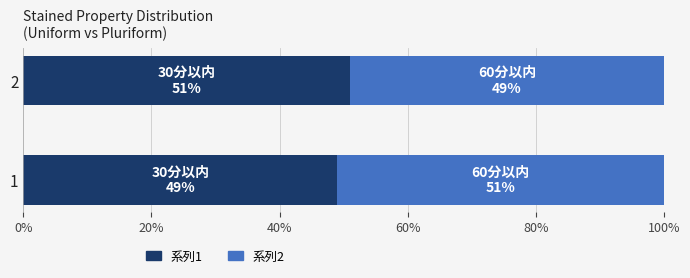

The value of 系列1 at 1 is 78. True or false?

False